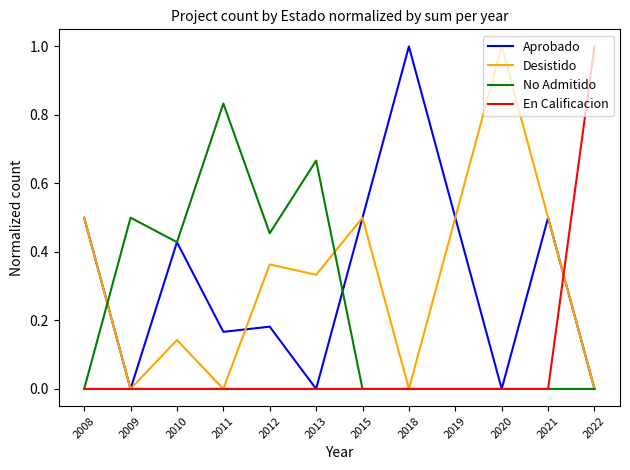

What is the maximum value shown in the chart?

1.0